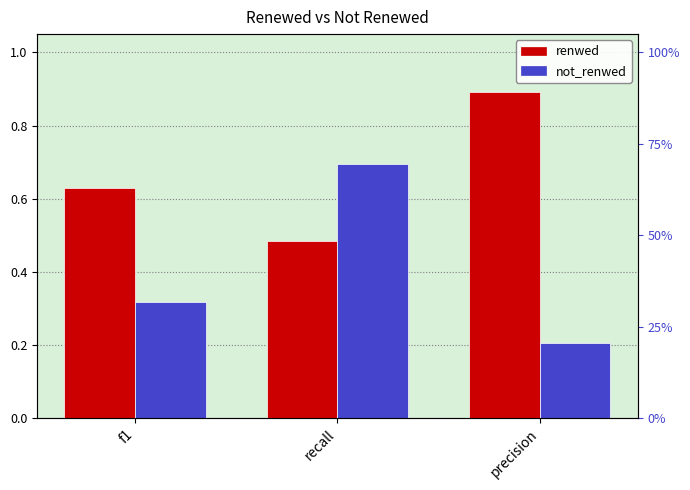

What is the difference between the renwed values at recall and precision?

0.4